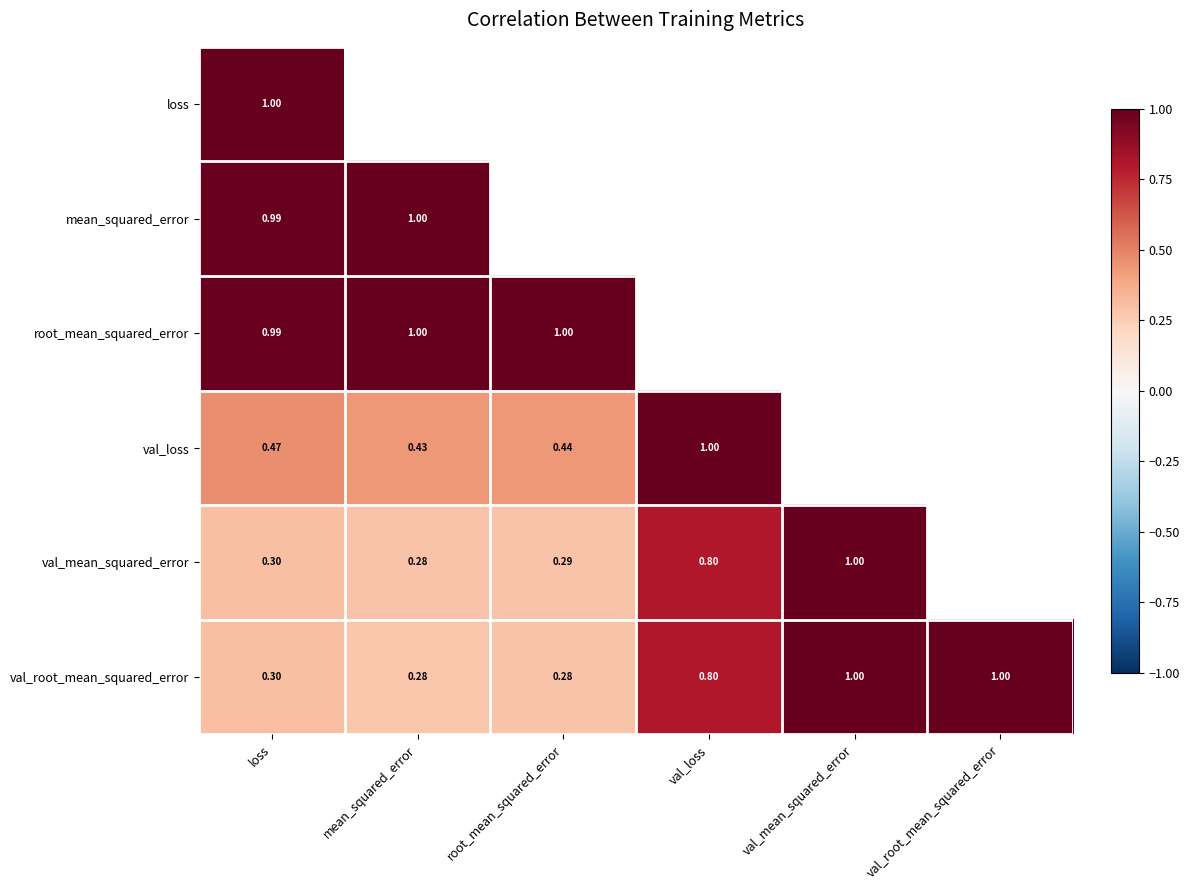

List the labels in order of val_mean_squared_error value, smallest first.

mean_squared_error, root_mean_squared_error, loss, val_loss, val_mean_squared_error, val_root_mean_squared_error